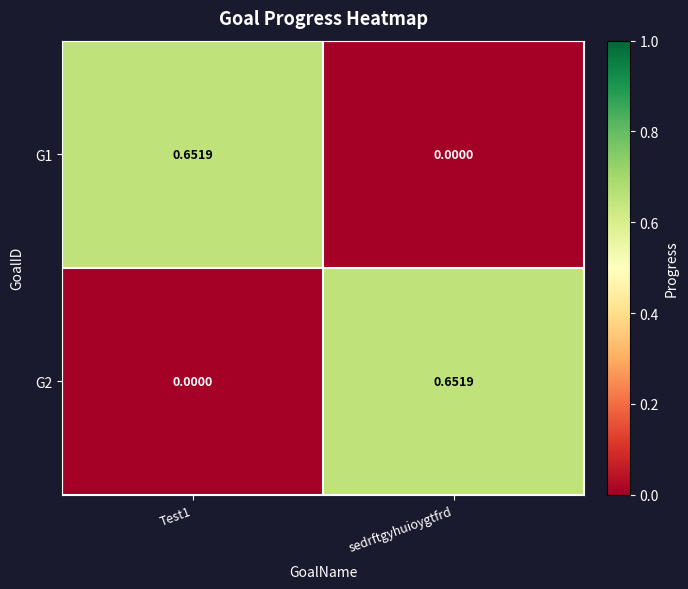

Which category has the lowest value in the G1 series?

sedrftgyhuioygtfrd